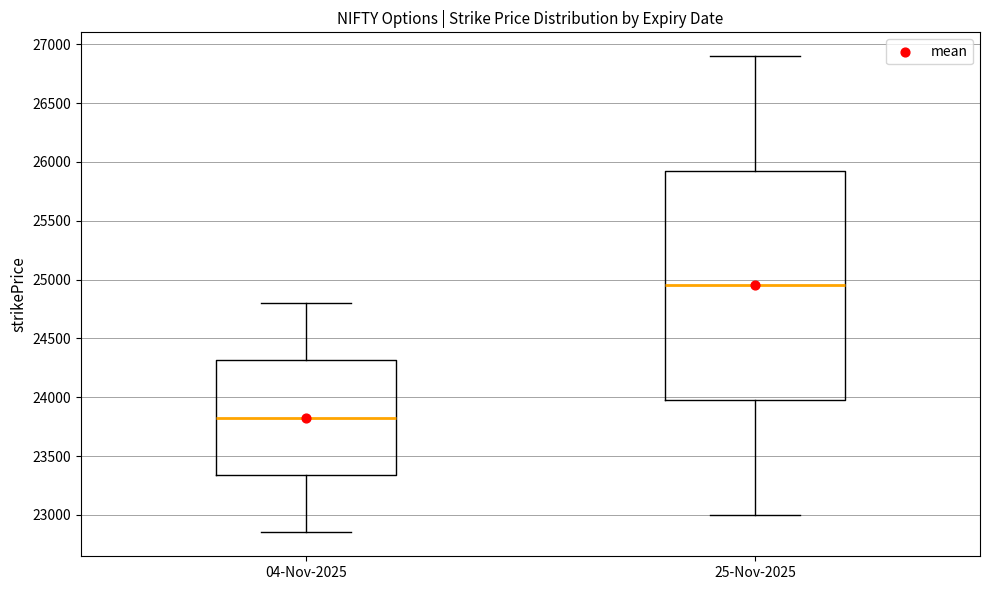

Reading left to right, transcribe this box plot: for each box, give where its median line is, the range the box spans, and where its two whiskers end, as read against the y-axis. The values are not printed on the chart, so give them approximately, as read against the axis.

04-Nov-2025: median 23850, box 23350 to 24300, whiskers 22850 to 24800
25-Nov-2025: median 24950, box 24000 to 25950, whiskers 23000 to 26900